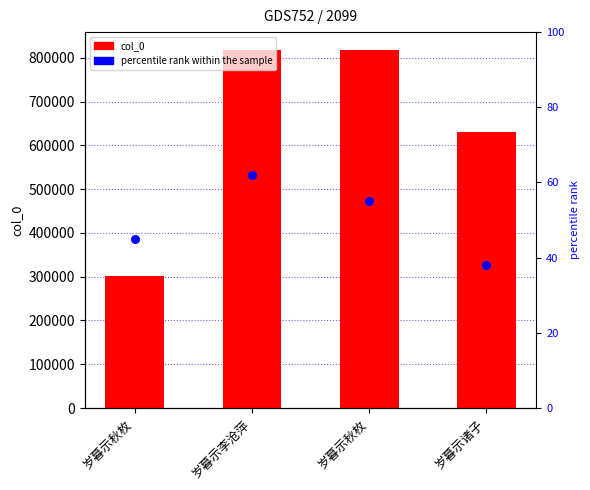

What is the total value across all series at 岁暮示诸子?

630650